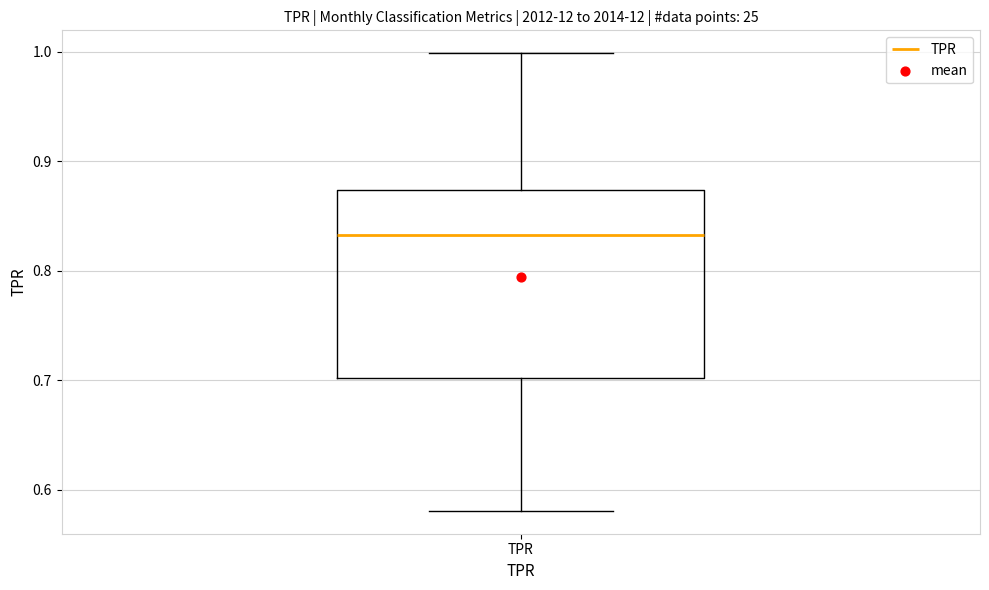

Transcribe this box plot: give where the median line is, the range the box spans, and where the two whiskers end, as read against the y-axis. The values are not printed on the chart, so give them approximately, as read against the axis.

median 0.83, box 0.70 to 0.87, whiskers 0.58 to 1.00